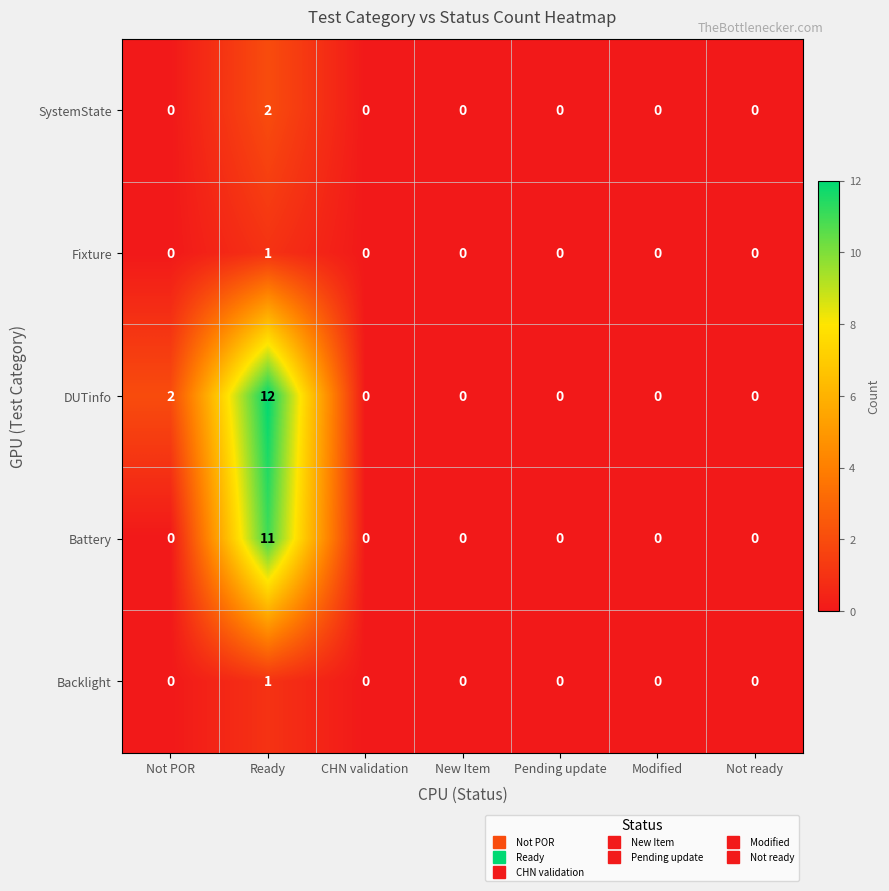

Which category has the highest value across all series?

Ready